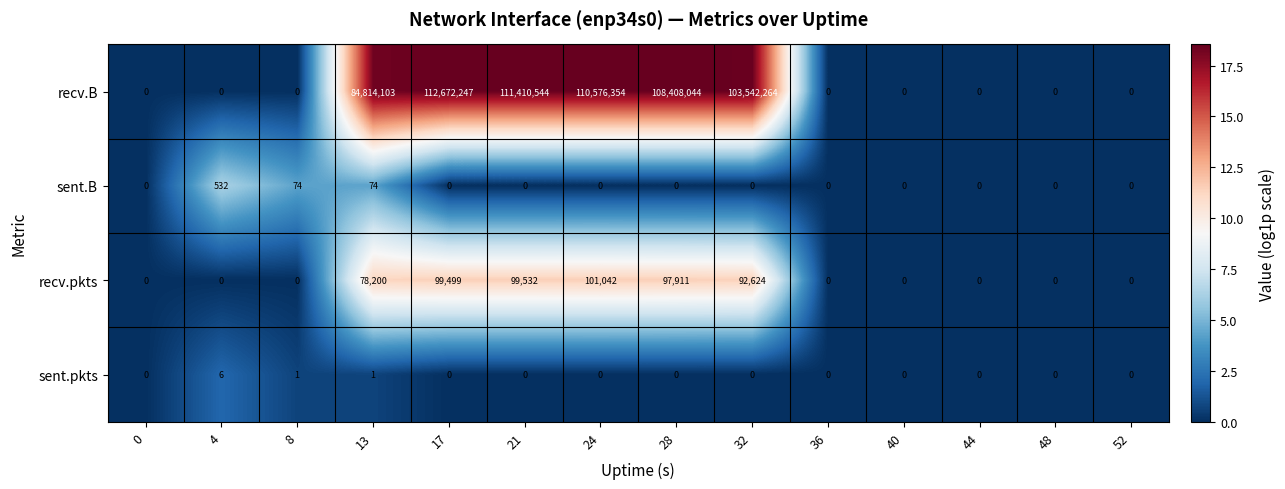

What is the maximum value shown in the chart?

112672247